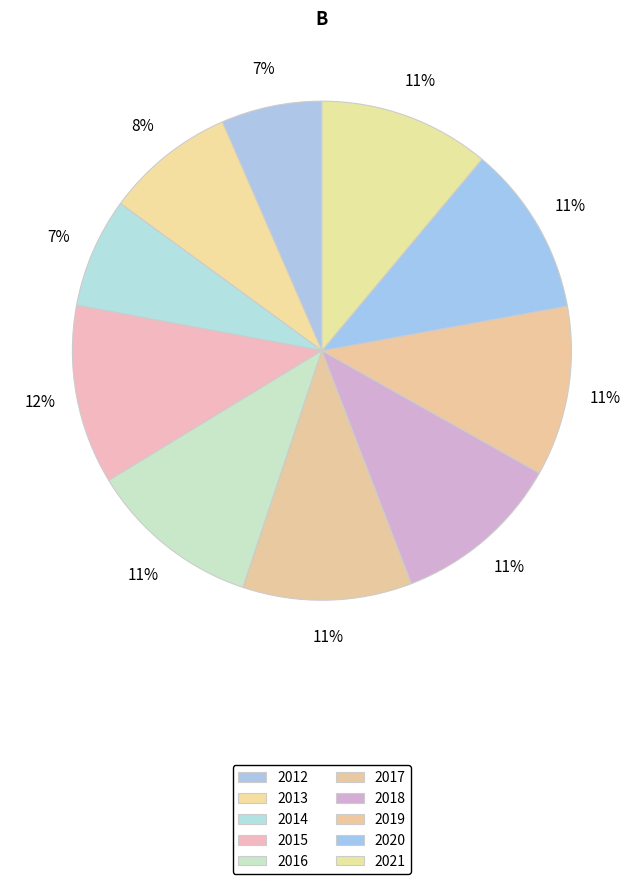

Rank the categories by value from highest to lowest.

2015, 2016, 2021, 2020, 2019, 2018, 2017, 2013, 2014, 2012